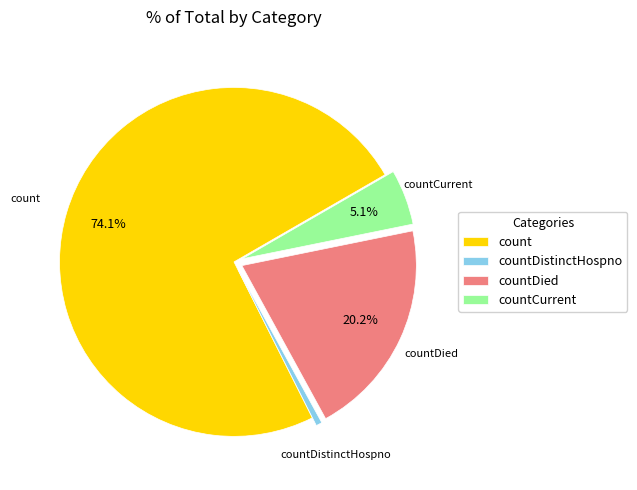

Is it true that countDistinctHospno is 1% of the pie?

True